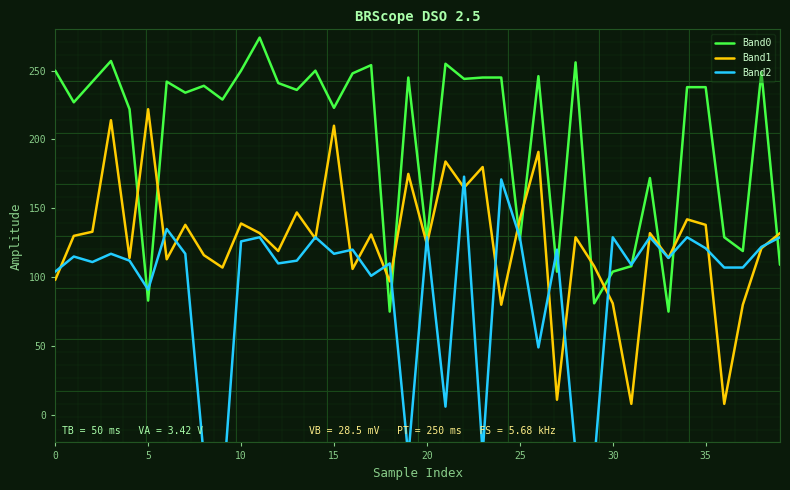

Which label corresponds to the smallest value in the chart?

9